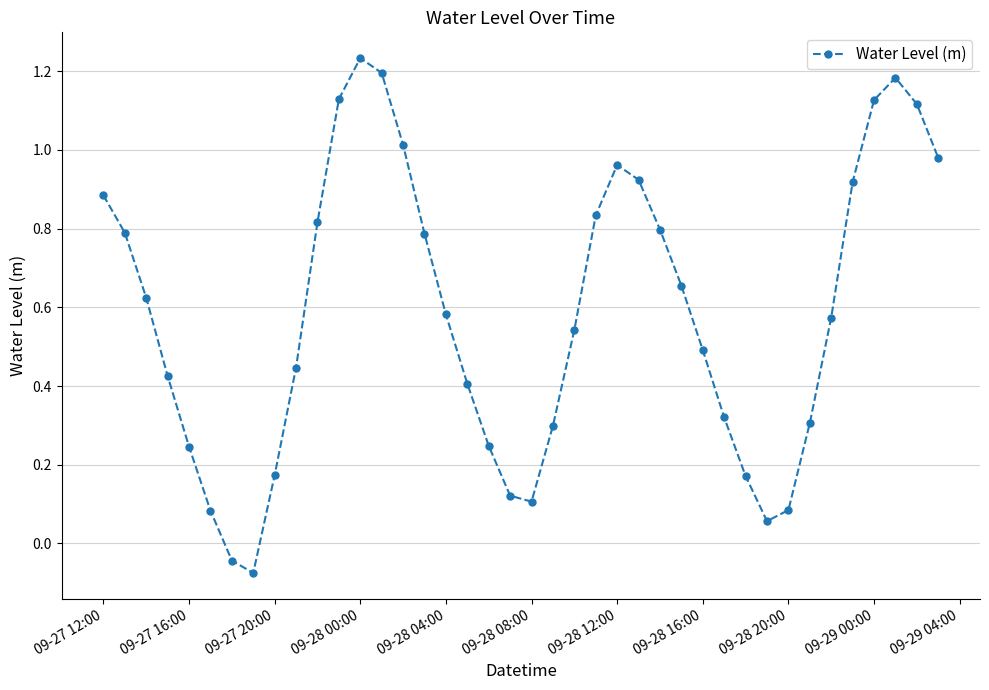

What is the sum of all values?

23.5